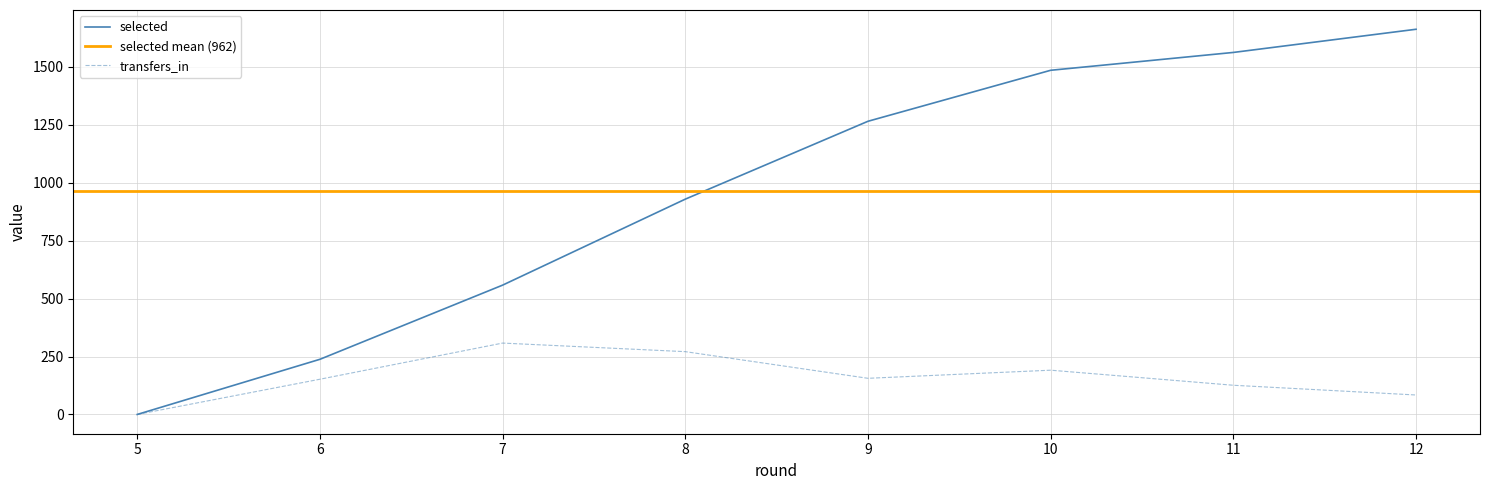

Between 6 and 7, which series saw the biggest shift?

selected